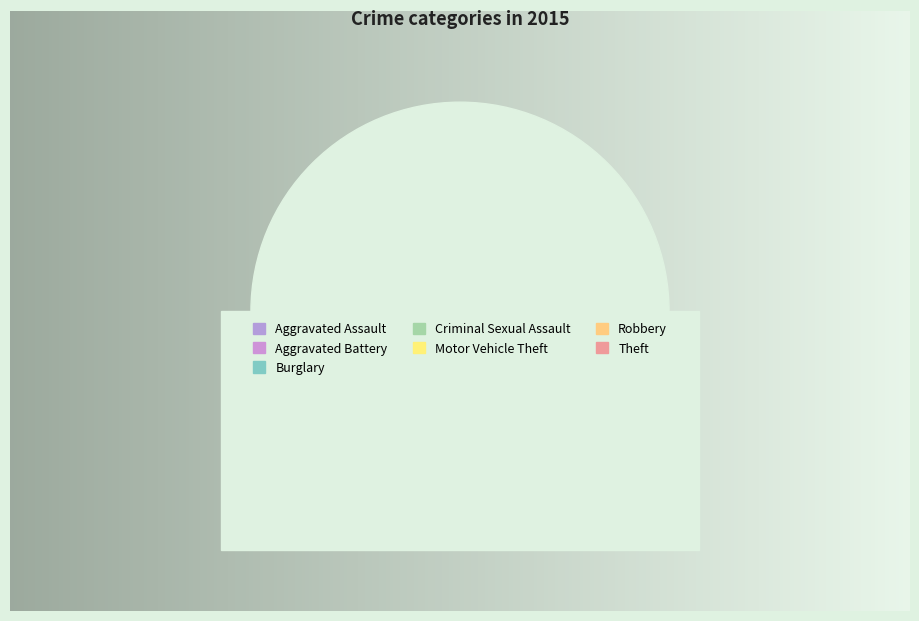

Rank the categories by value from highest to lowest.

Theft, Motor Vehicle Theft, Burglary, Robbery, Aggravated Assault, Criminal Sexual Assault, Aggravated Battery